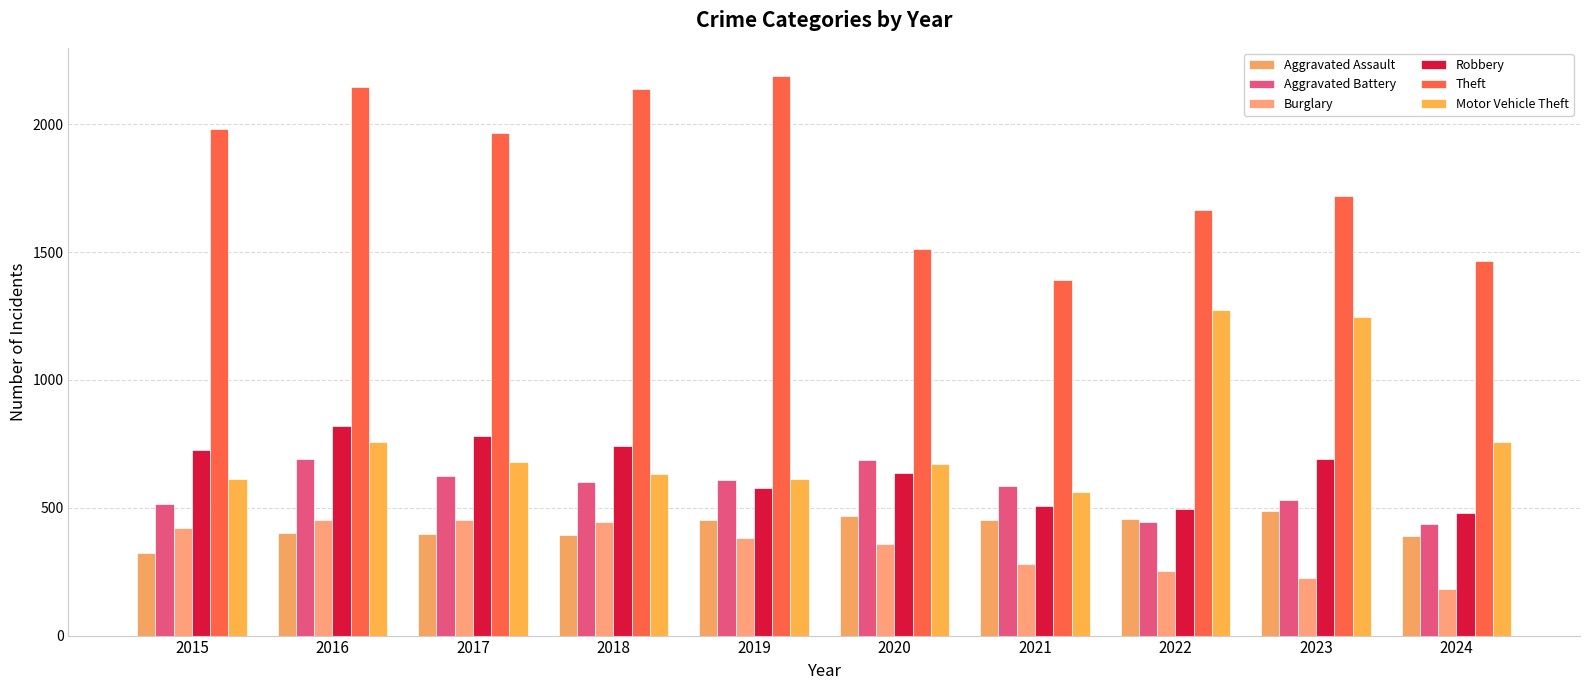

What is the sum of all Theft values?

18179